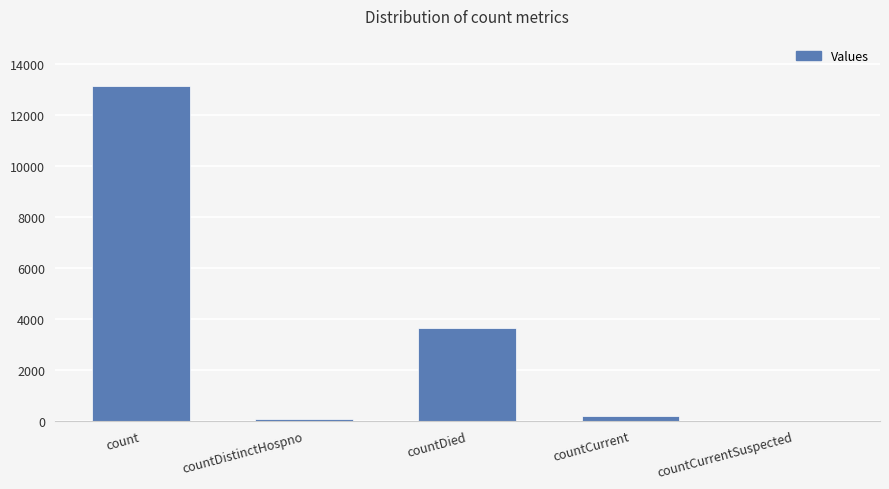

True or false: the data shows 5422 at countDied.

False